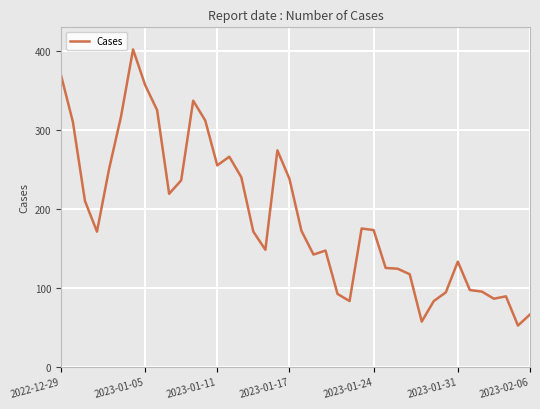

What is the minimum value shown in the chart?

52